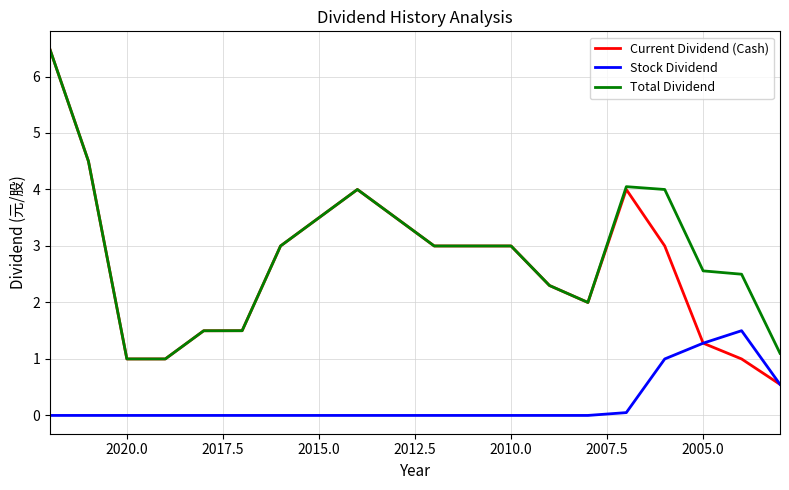

Does the chart display data point markers on the line(s)?

No